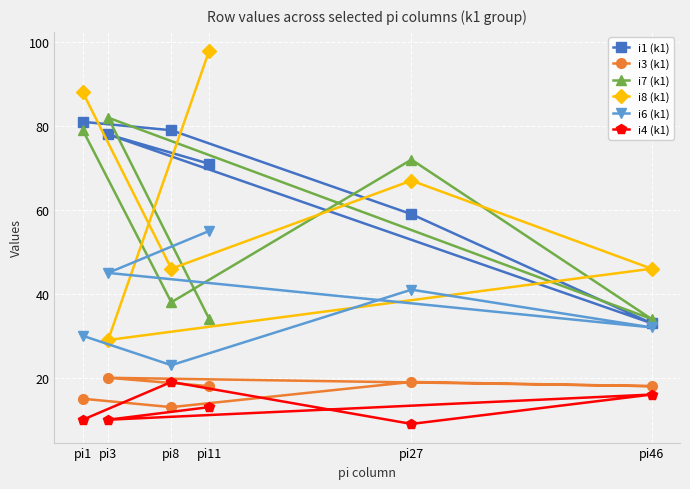

At which category does i3 (k1) reach its first local valley?

pi8